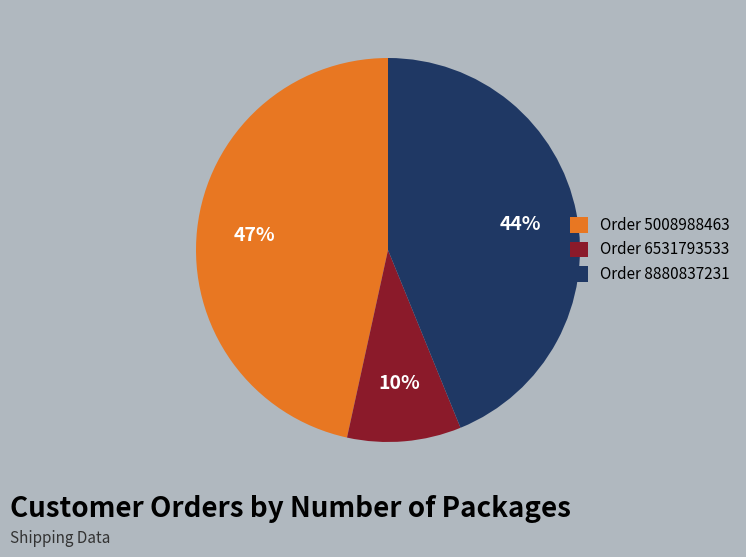

How many slices are in this pie chart?

3